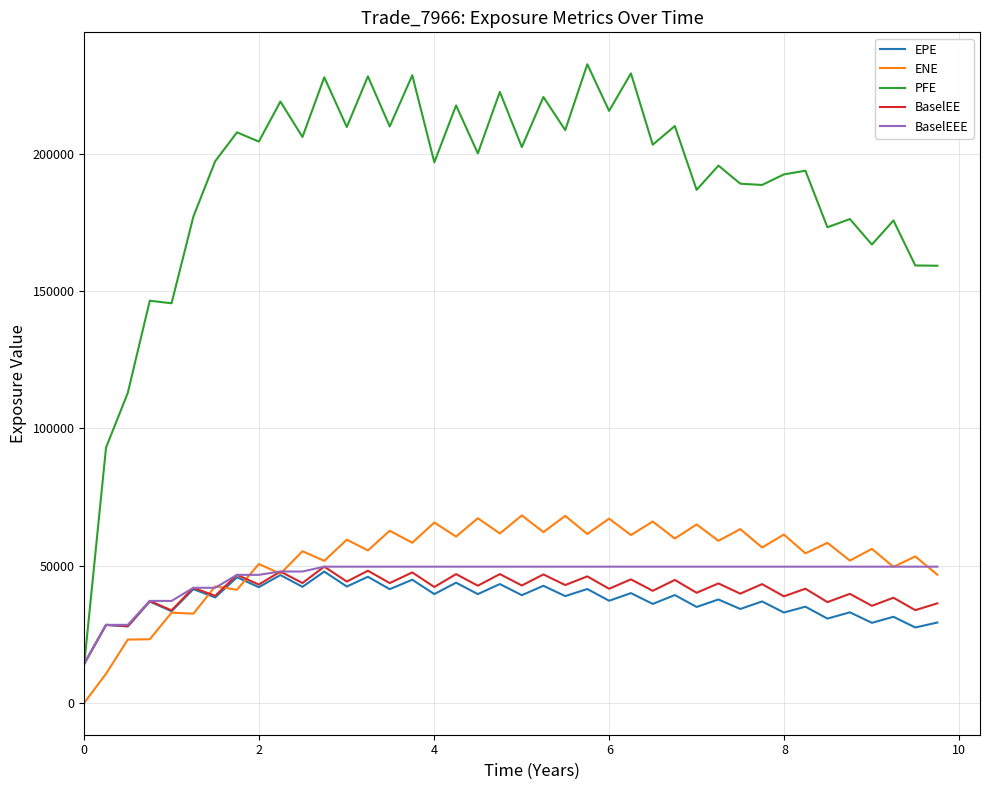

What is the lowest value of the BaselEE series?

14251.6